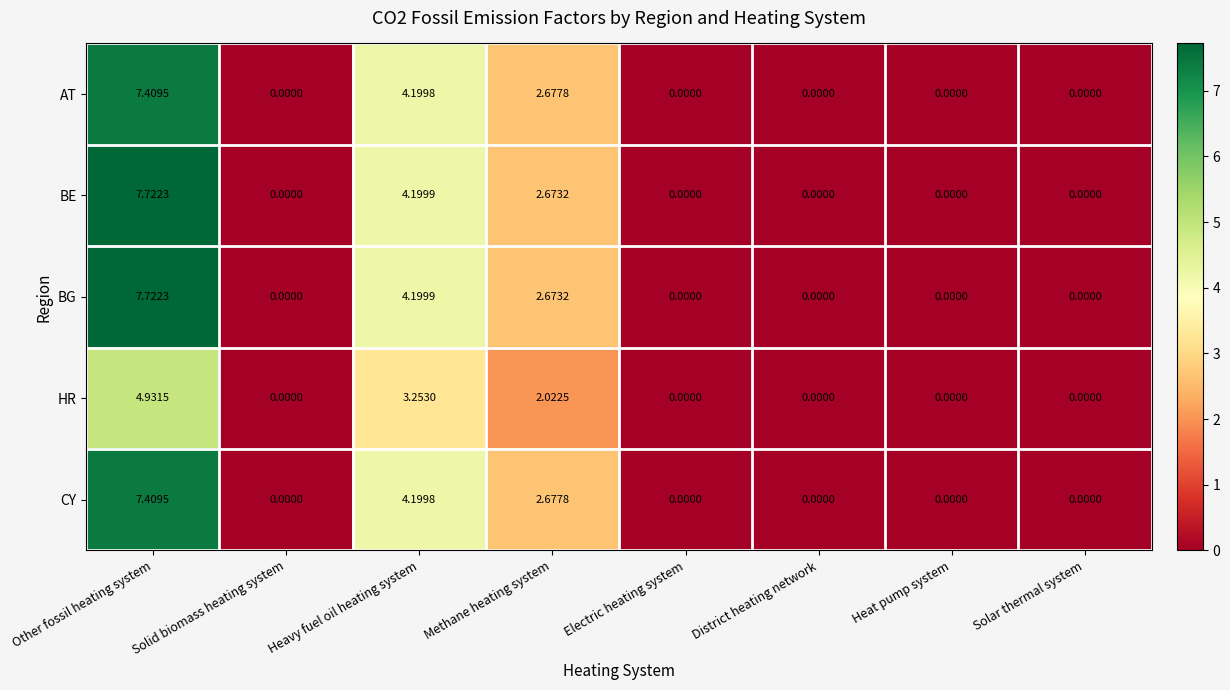

Which category has the highest value in the BE series?

Other fossil heating system